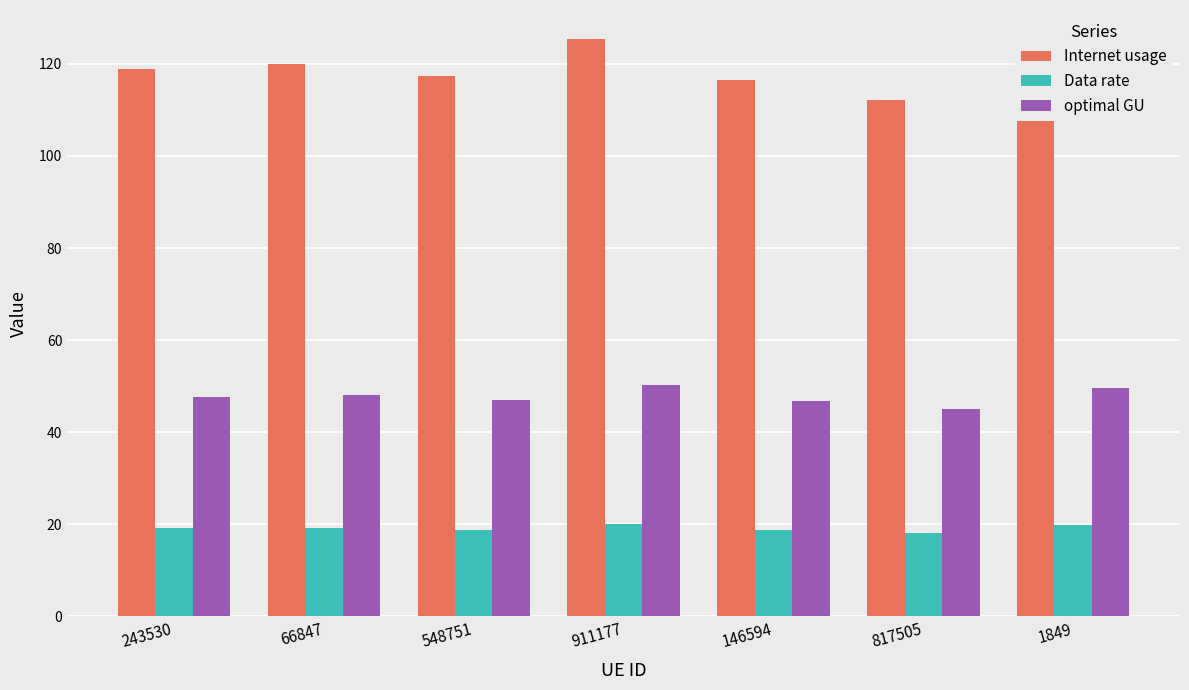

At how many categories does at least one series exceed 94?

7